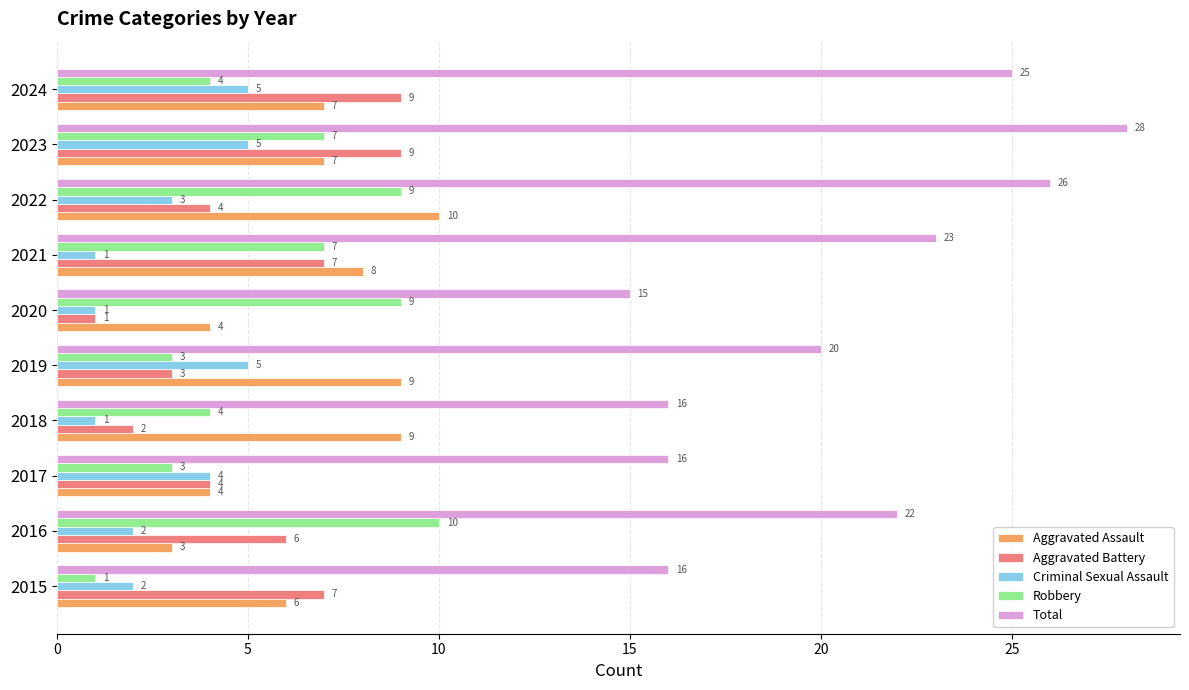

How many categories are shown in the chart?

10